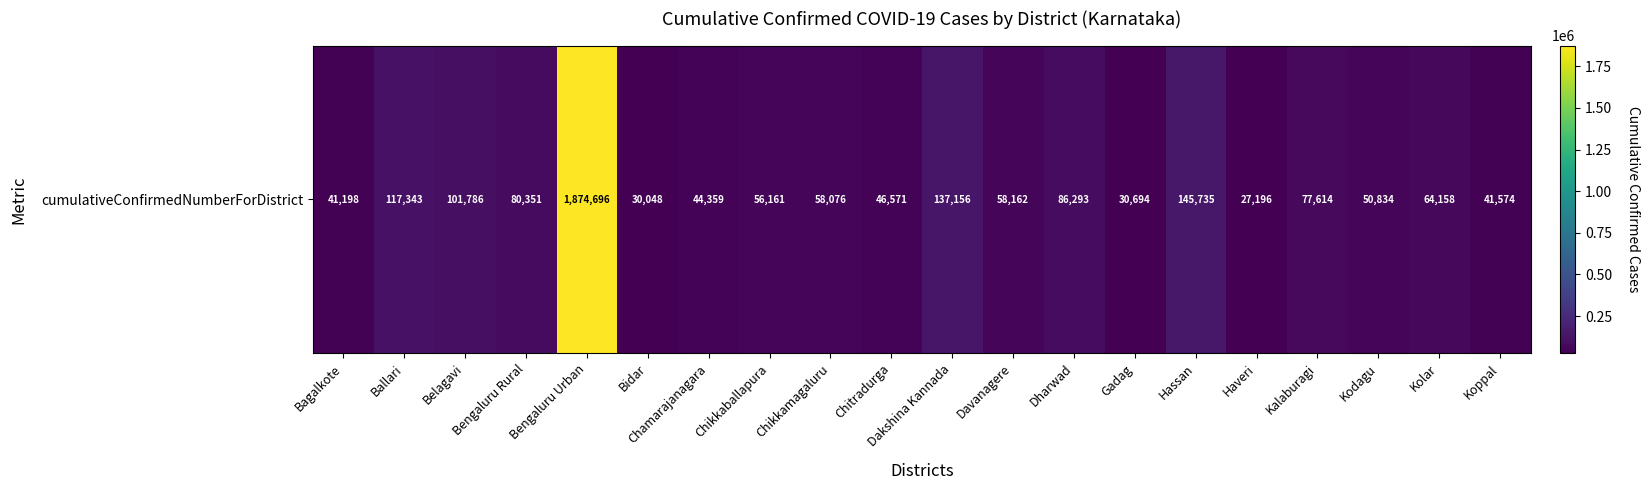

Which category has the lowest value across all series?

Haveri